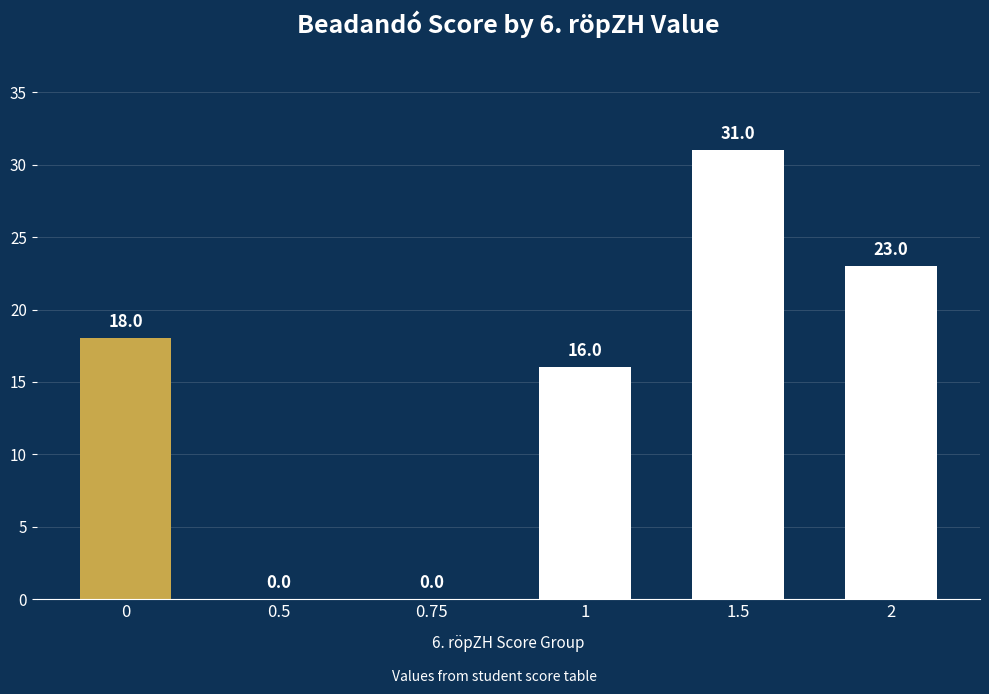

What is the difference between the values at 0 and 0.5?

18